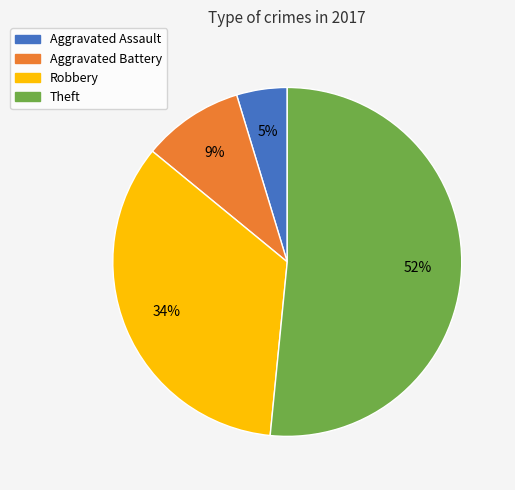

Is it true that Aggravated Battery is 23% of the pie?

False